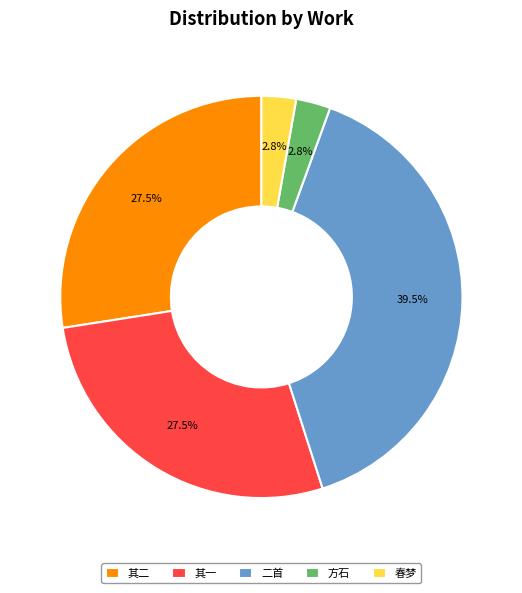

To the nearest percent, what is the average slice percentage?

20%